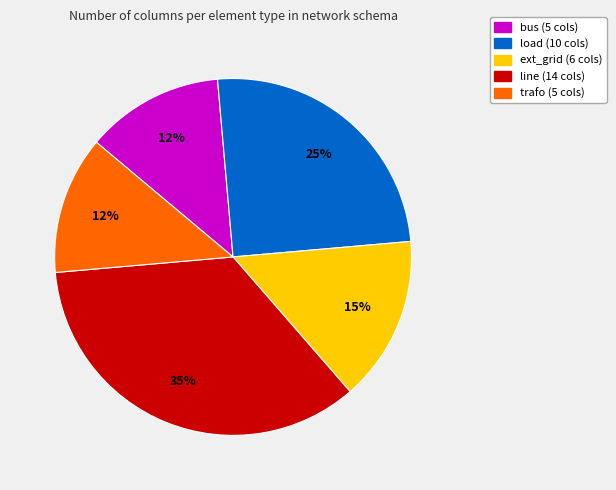

What is the largest slice in the pie chart?

line